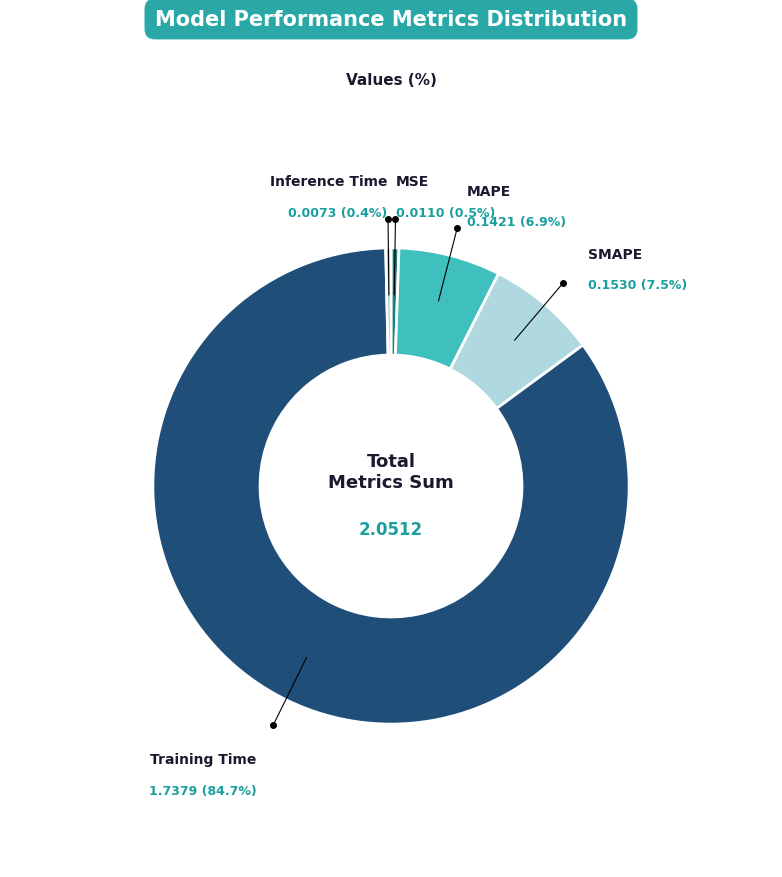

How many slices are in this pie chart?

5